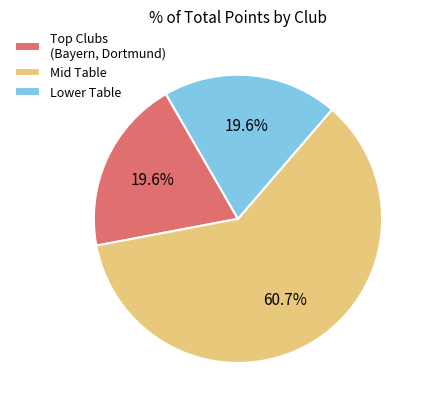

Between Lower Table and Mid Table, which is larger?

Mid Table